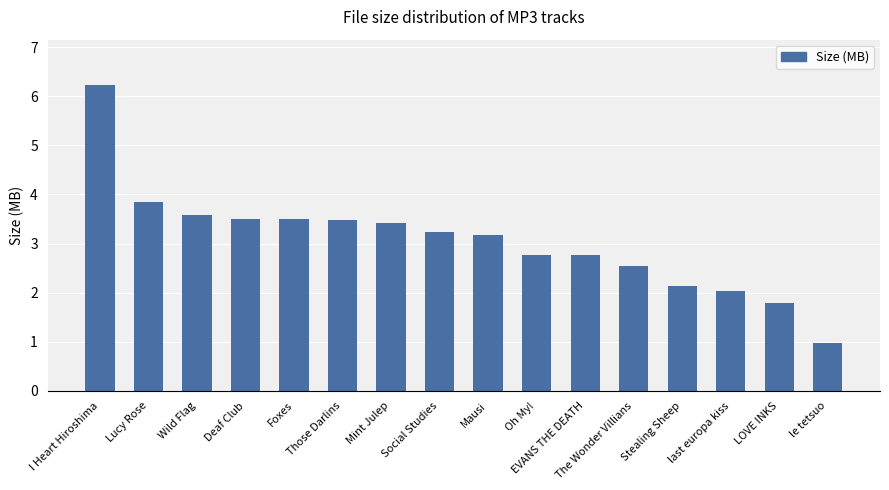

What is the label of the 6th bar from the right?

EVANS THE DEATH